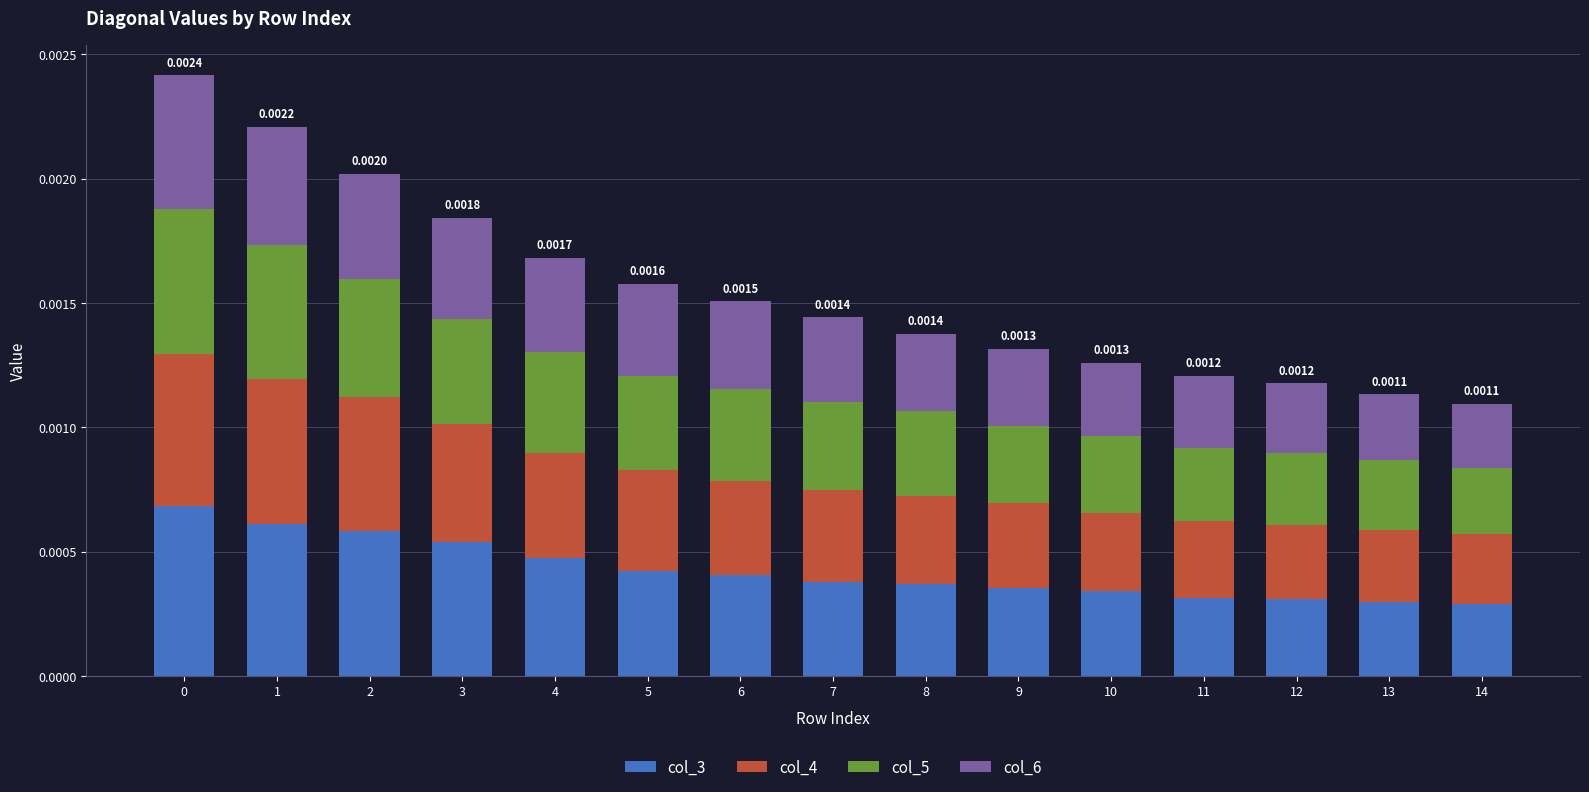

Which category has the lowest value in the col_3 series?

14